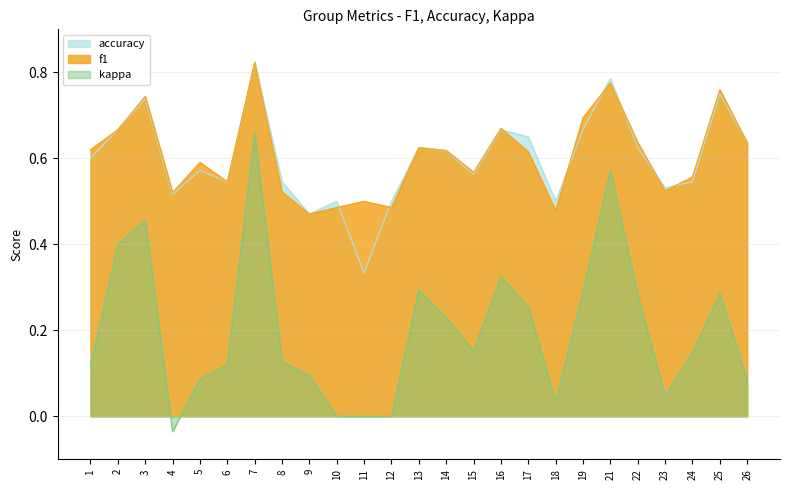

How many intersections are there between accuracy and f1?

8